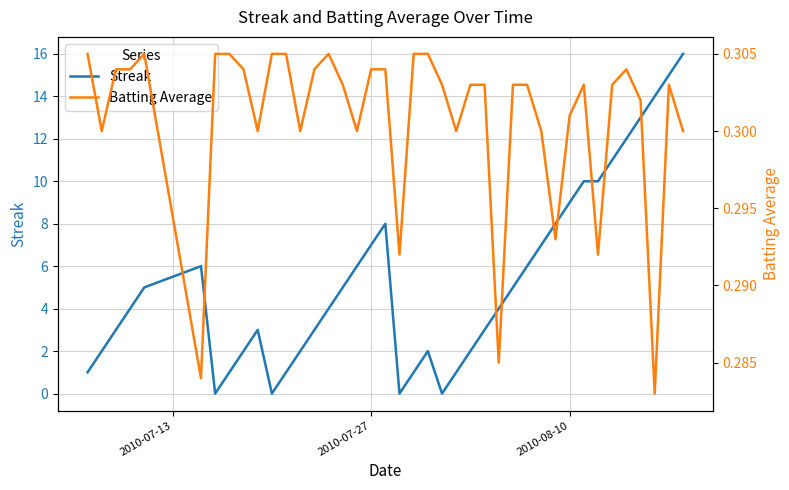

How many intersections are there between Batting Average and Streak?

8